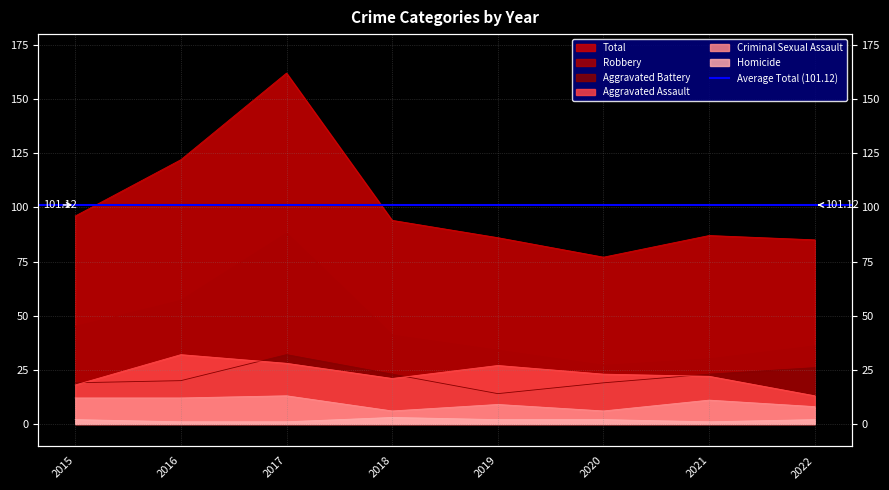

What is the sum of all Robbery values?

358